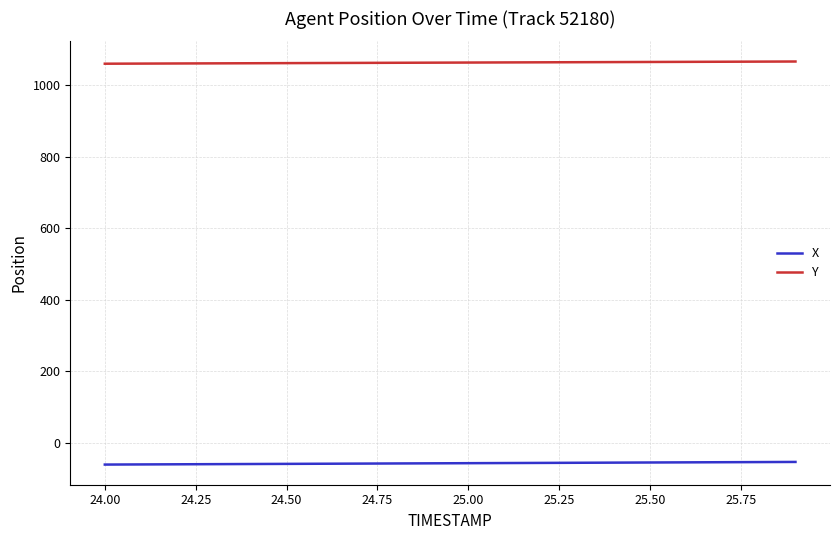

List the series in order of their overall mean, highest first.

Y, X